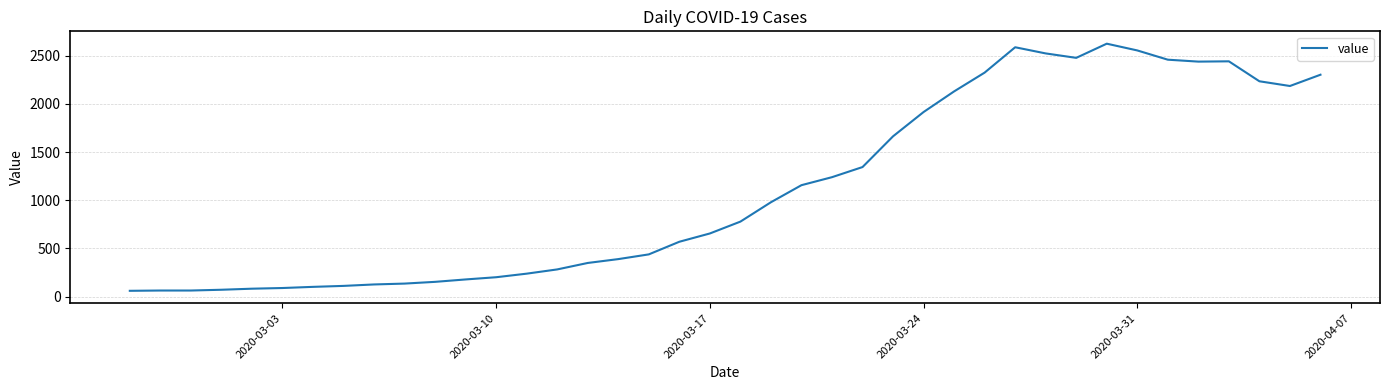

What is the smallest value displayed?

60